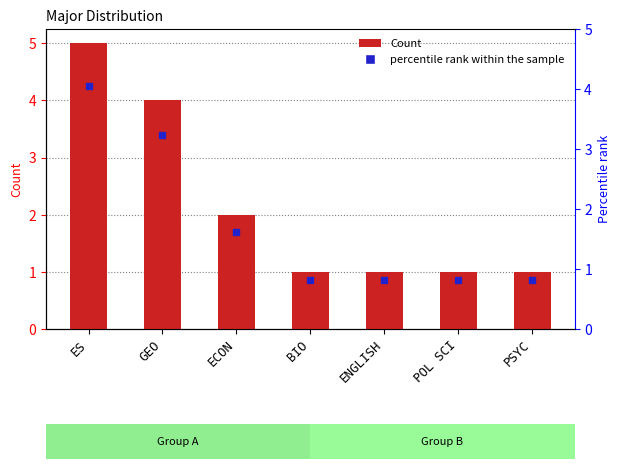

What is the minimum value shown in the chart?

1